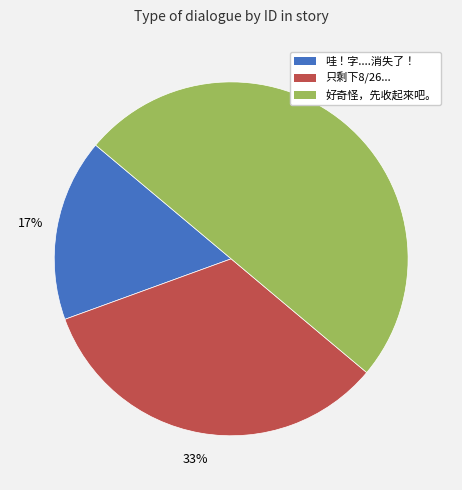

What percentage is the 哇！字....消失了！ slice, to the nearest percent?

17%